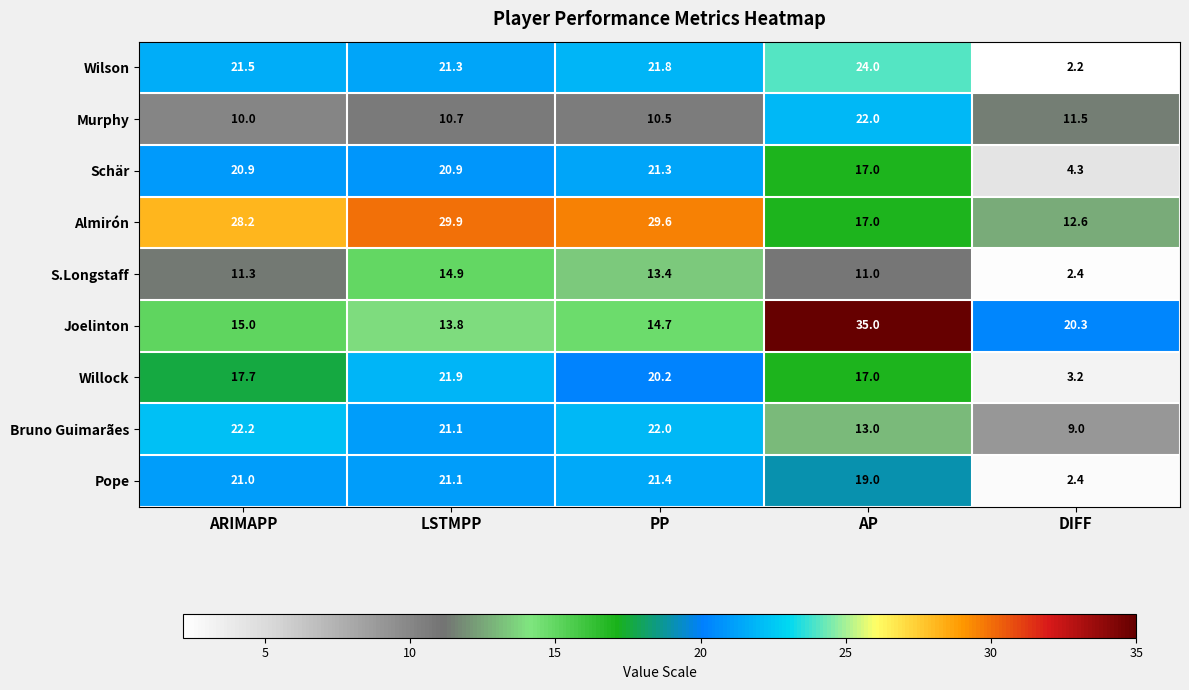

What is the maximum value for Bruno Guimarães?

22.2